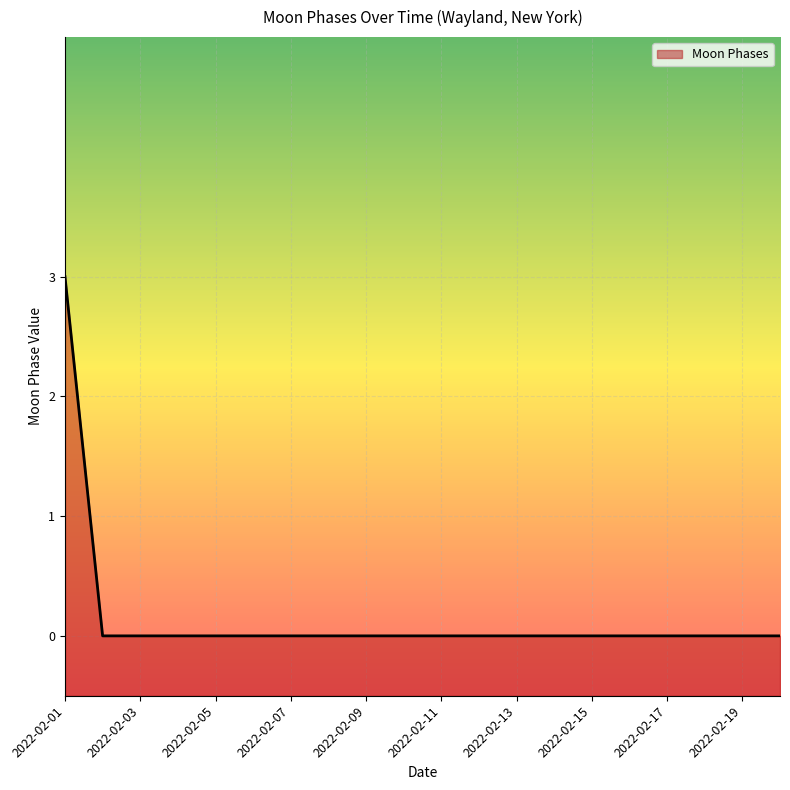

The chart shows a value of -1 at 2022-02-20. True or false?

False